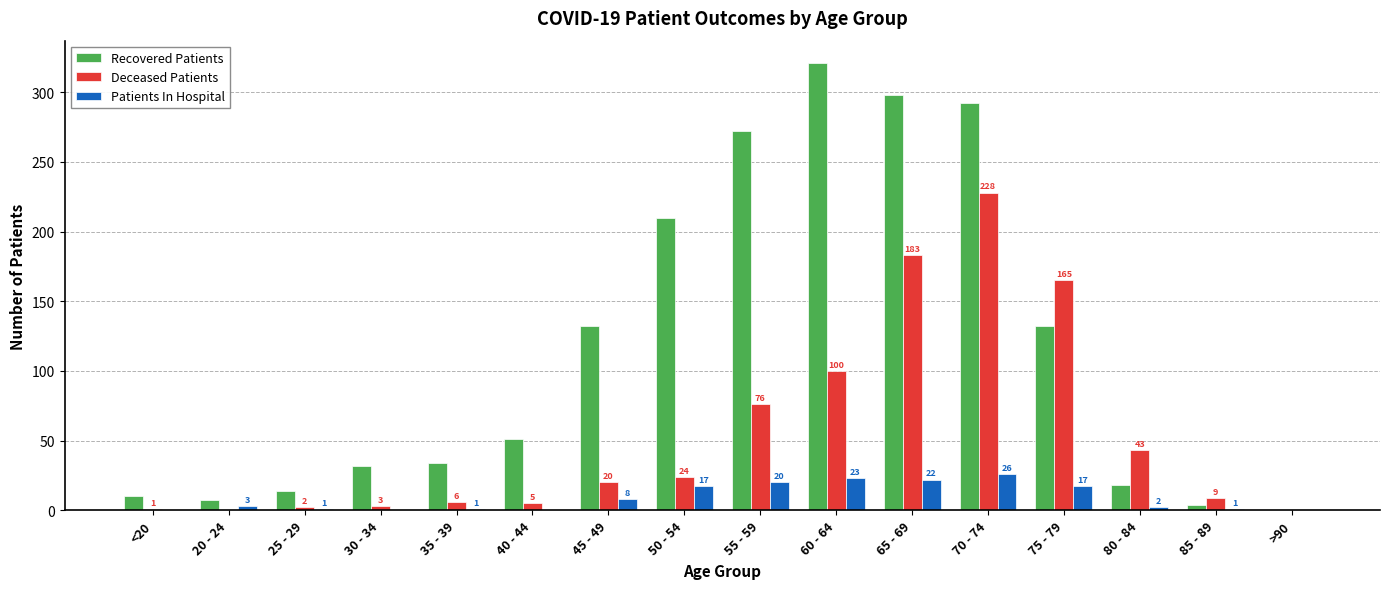

What is the maximum value for Deceased Patients?

228